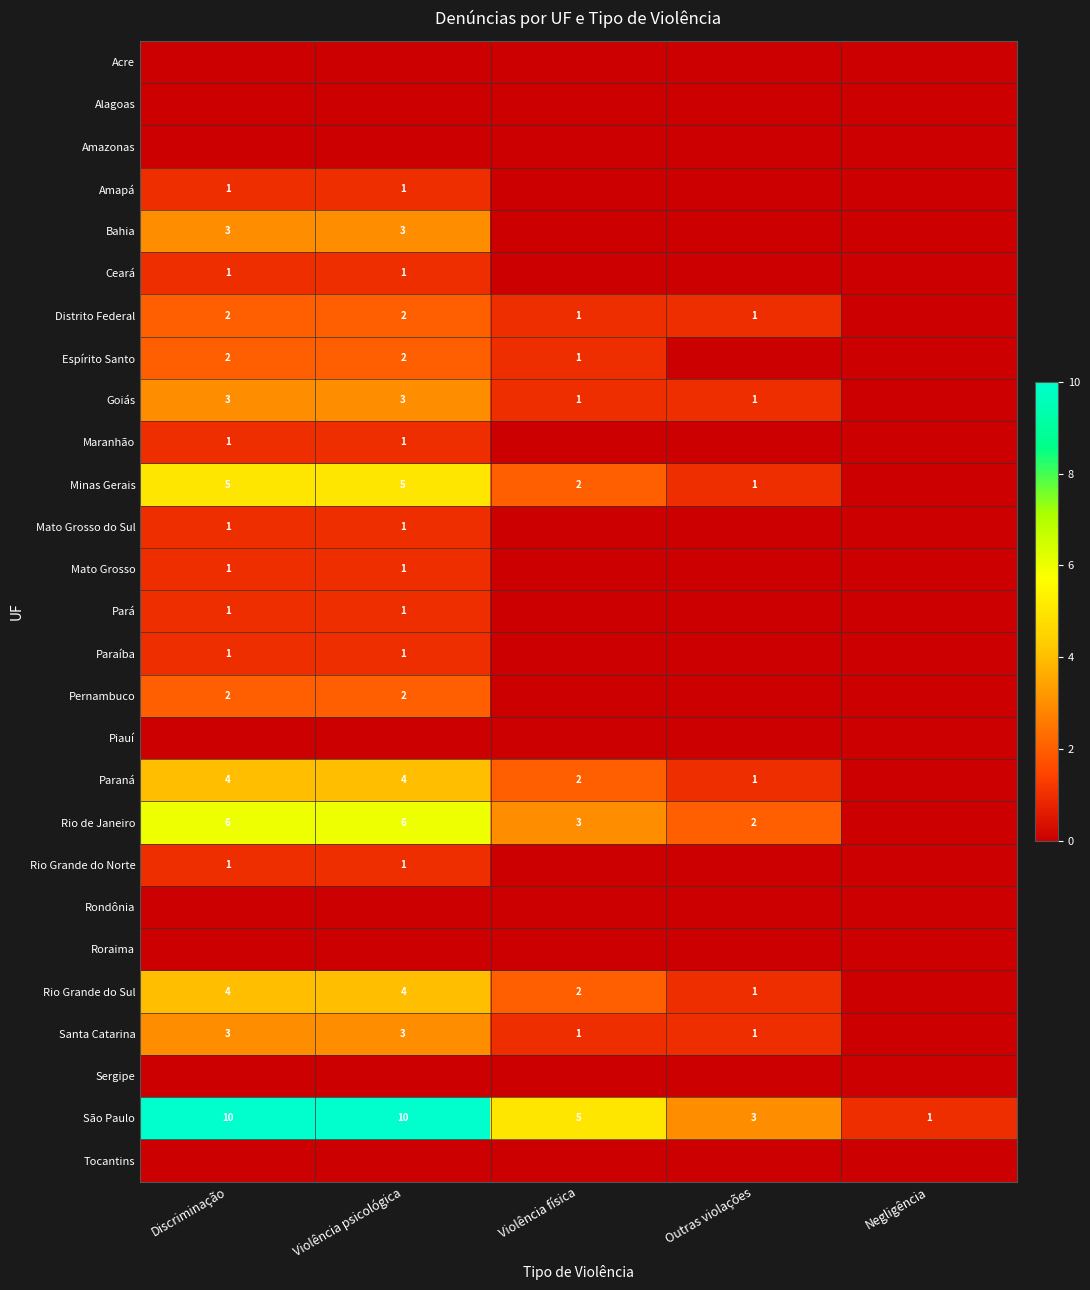

The value of São Paulo at Negligência is 1. True or false?

True